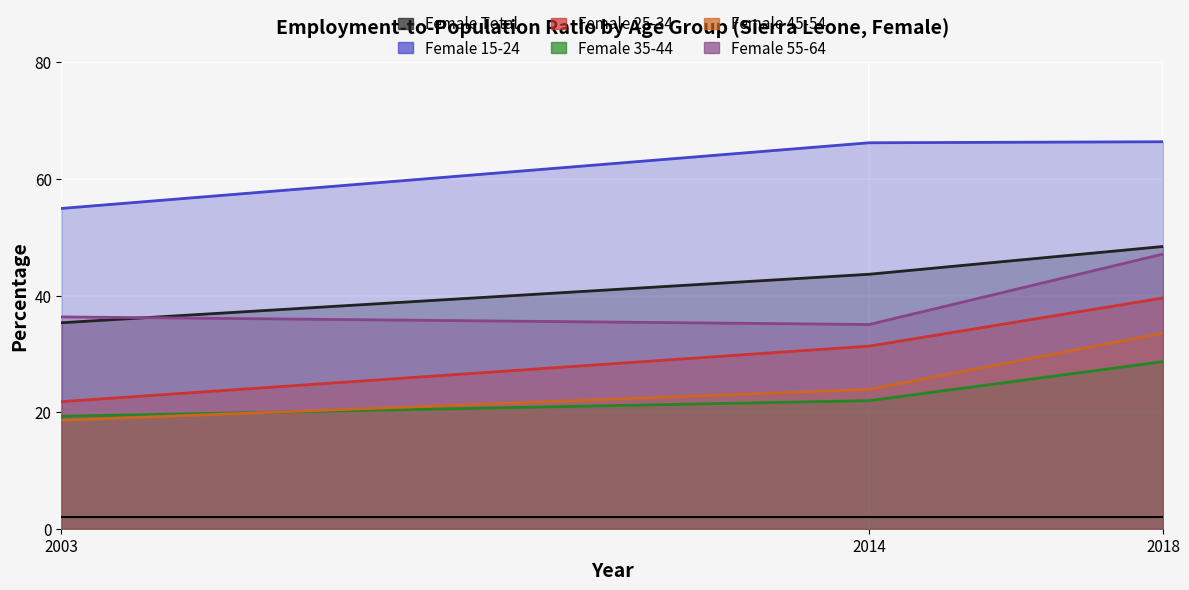

List the series in order of their peak value, lowest first.

Female 35-44, Female 45-54, Female 25-34, Female 55-64, Female Total, Female 15-24